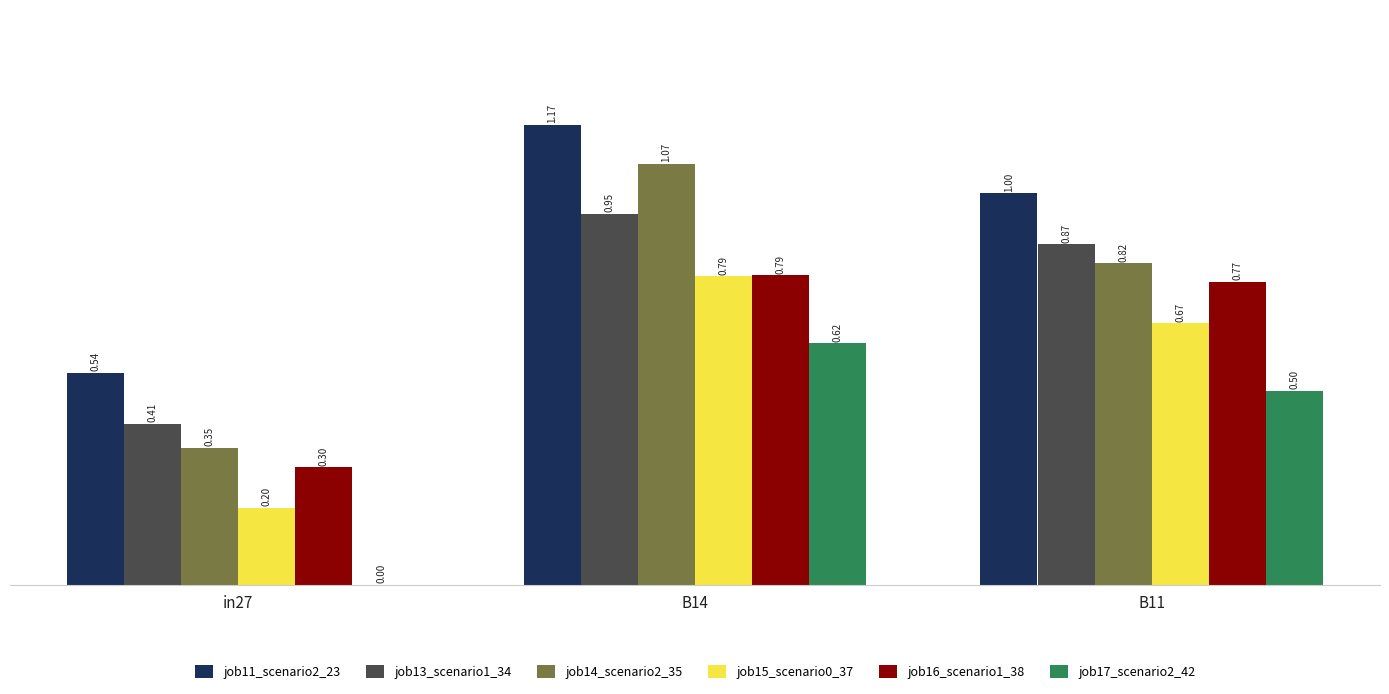

Is it true that job11_scenario2_23 equals 1.9 at B14?

False